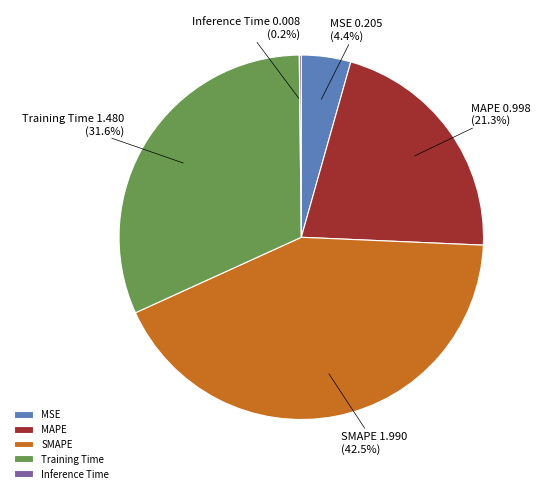

Is MAPE the majority of the pie?

No